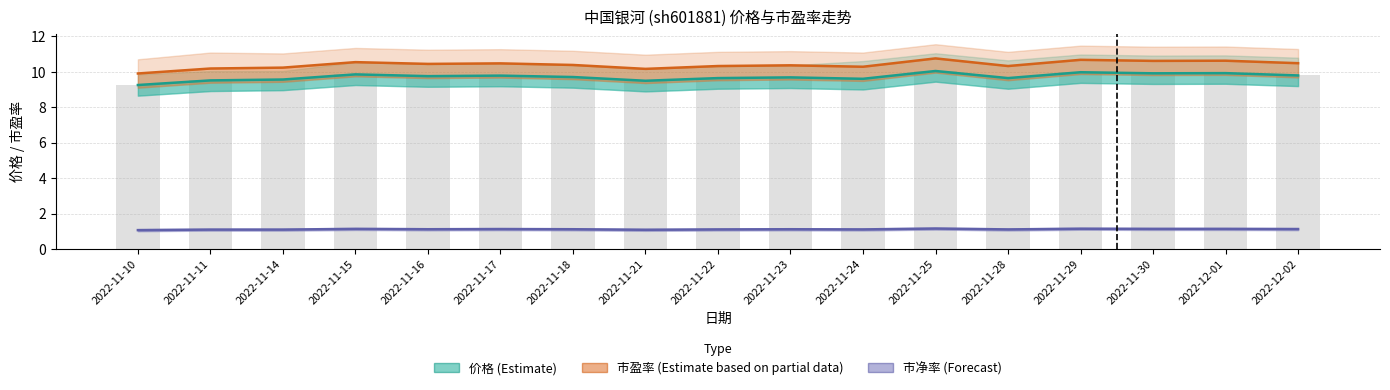

Does the chart contain any negative values?

No